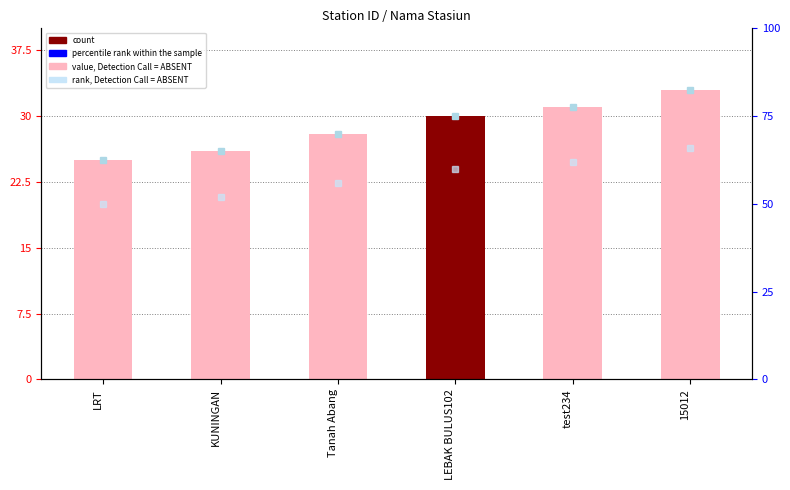

Which category has the lowest value across all series?

LRT